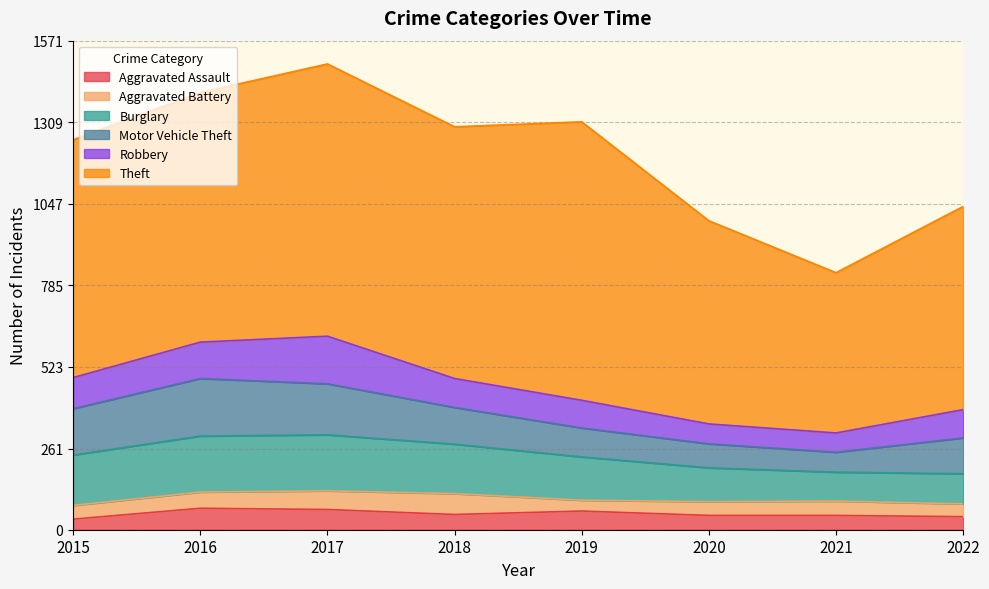

At which category does the chart reach its minimum across all series?

2015